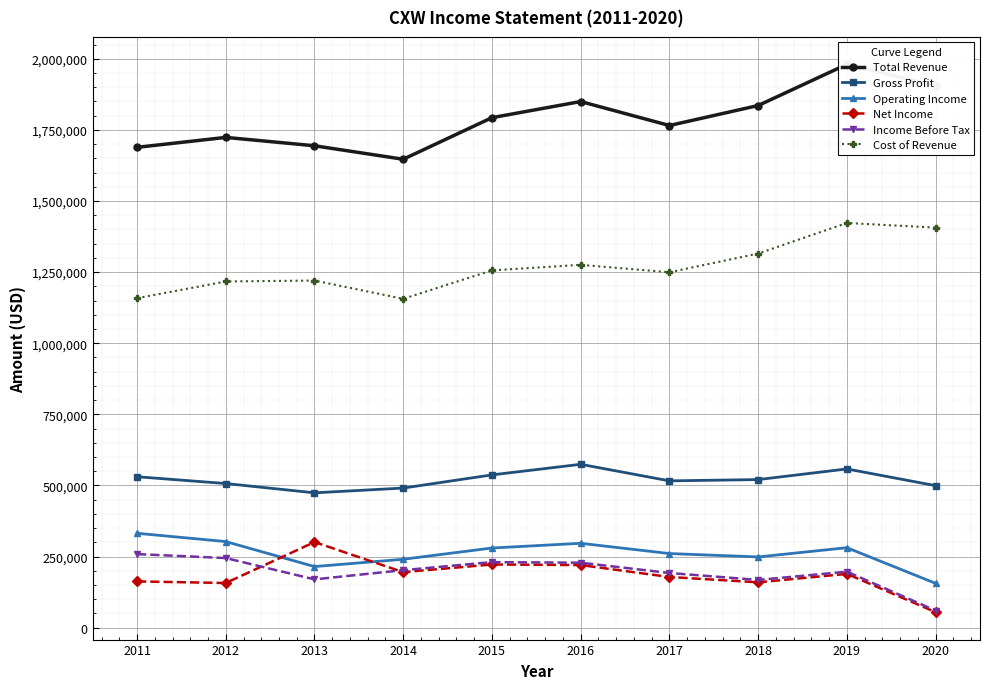

List the series in order of their peak value, highest first.

Total Revenue, Cost of Revenue, Gross Profit, Operating Income, Net Income, Income Before Tax